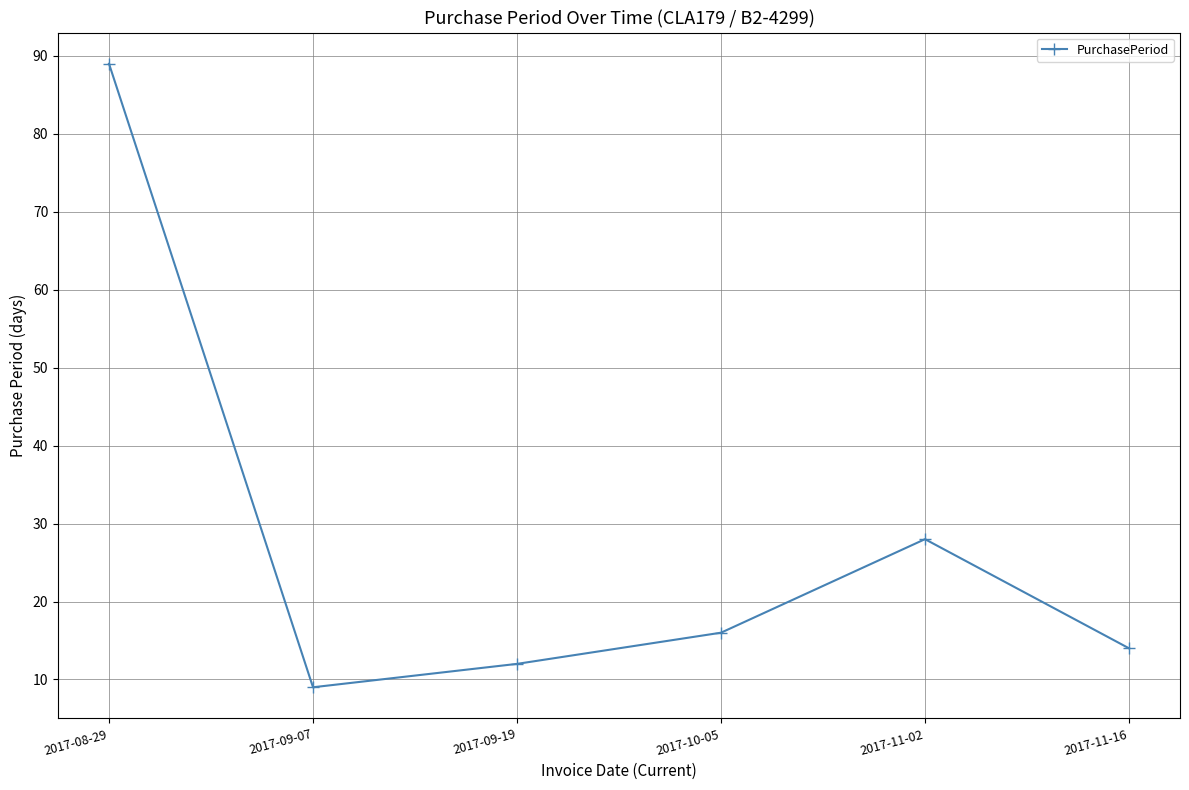

At which label does the data first exceed 16?

2017-08-29